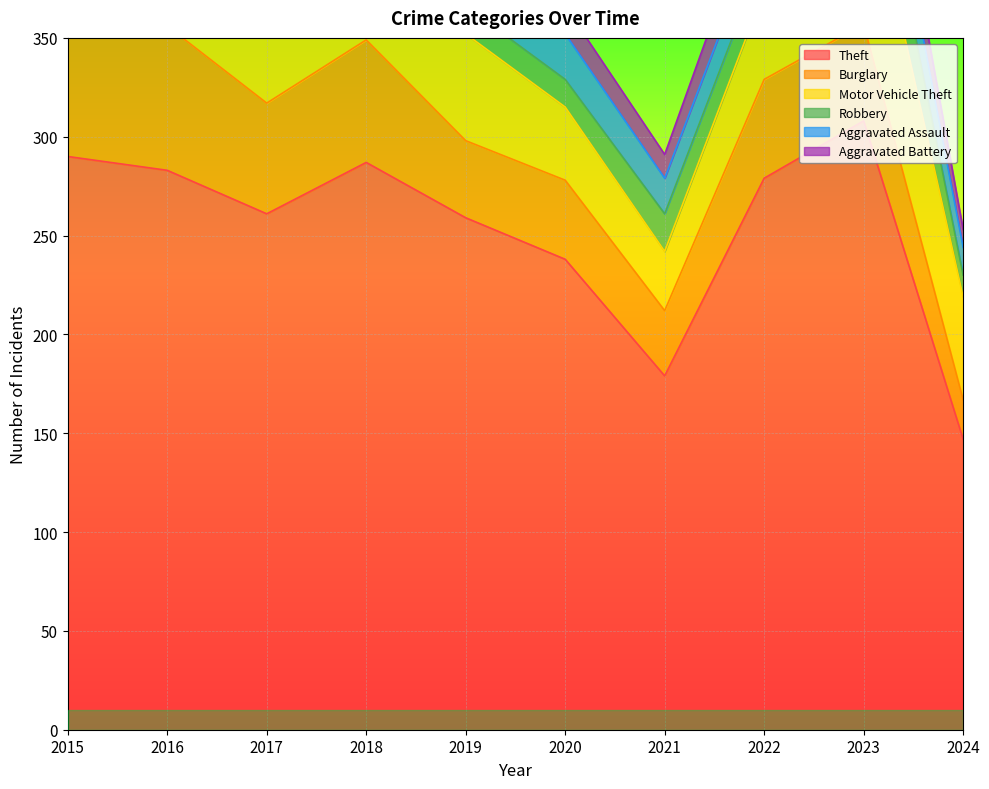

True or false: Motor Vehicle Theft has more than 0 points higher than both neighbors.

True